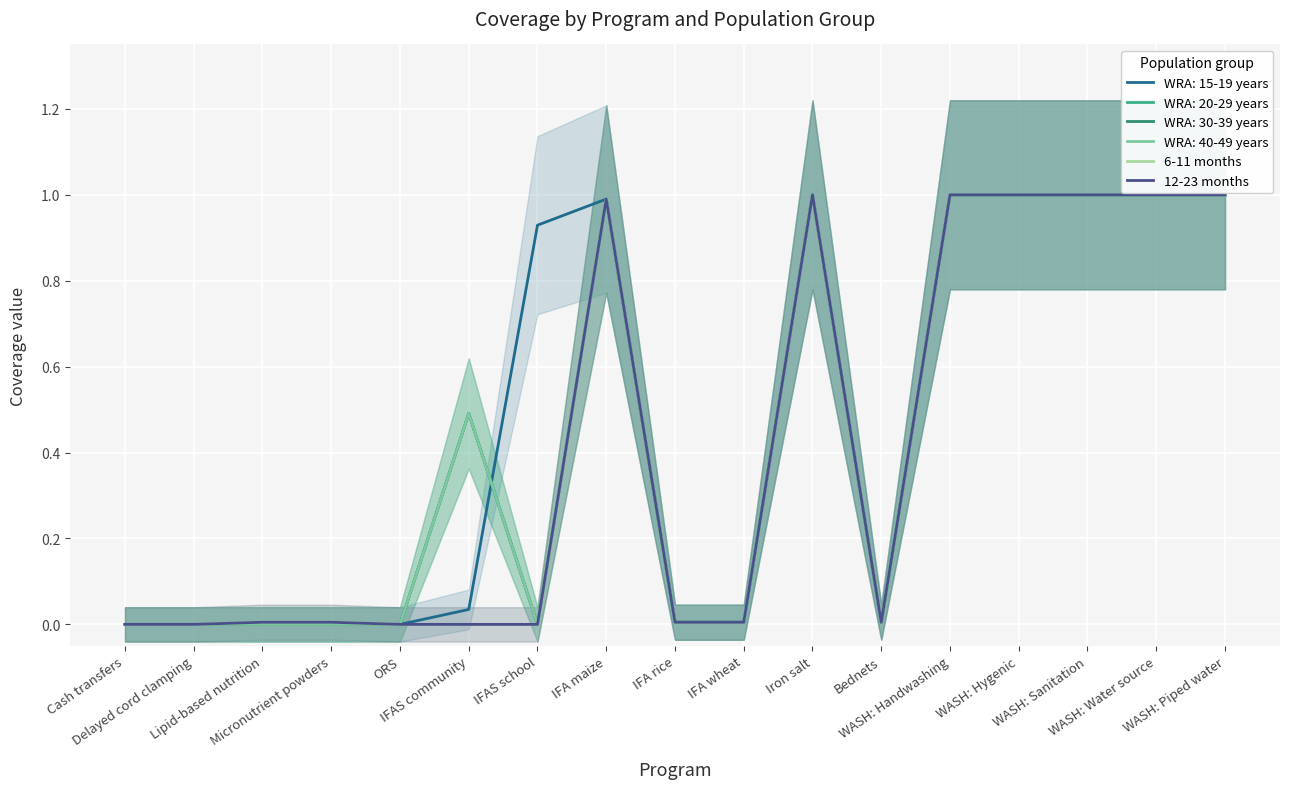

Rank the categories by 6-11 months value from highest to lowest.

Iron salt, WASH: Handwashing, WASH: Hygenic, WASH: Sanitation, WASH: Water source, WASH: Piped water, IFA maize, Lipid-based nutrition, Micronutrient powders, IFA rice, IFA wheat, Bednets, Cash transfers, Delayed cord clamping, ORS, IFAS community, IFAS school